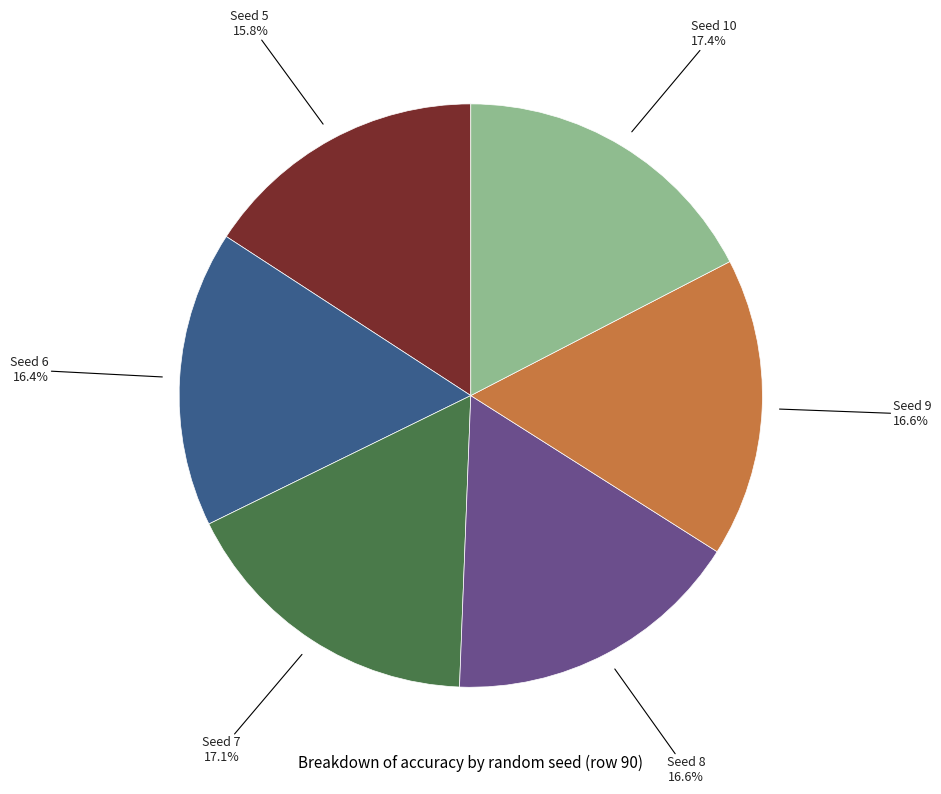

To the nearest percent, what is the difference between the Seed 5 and Seed 7 slice percentages?

1%